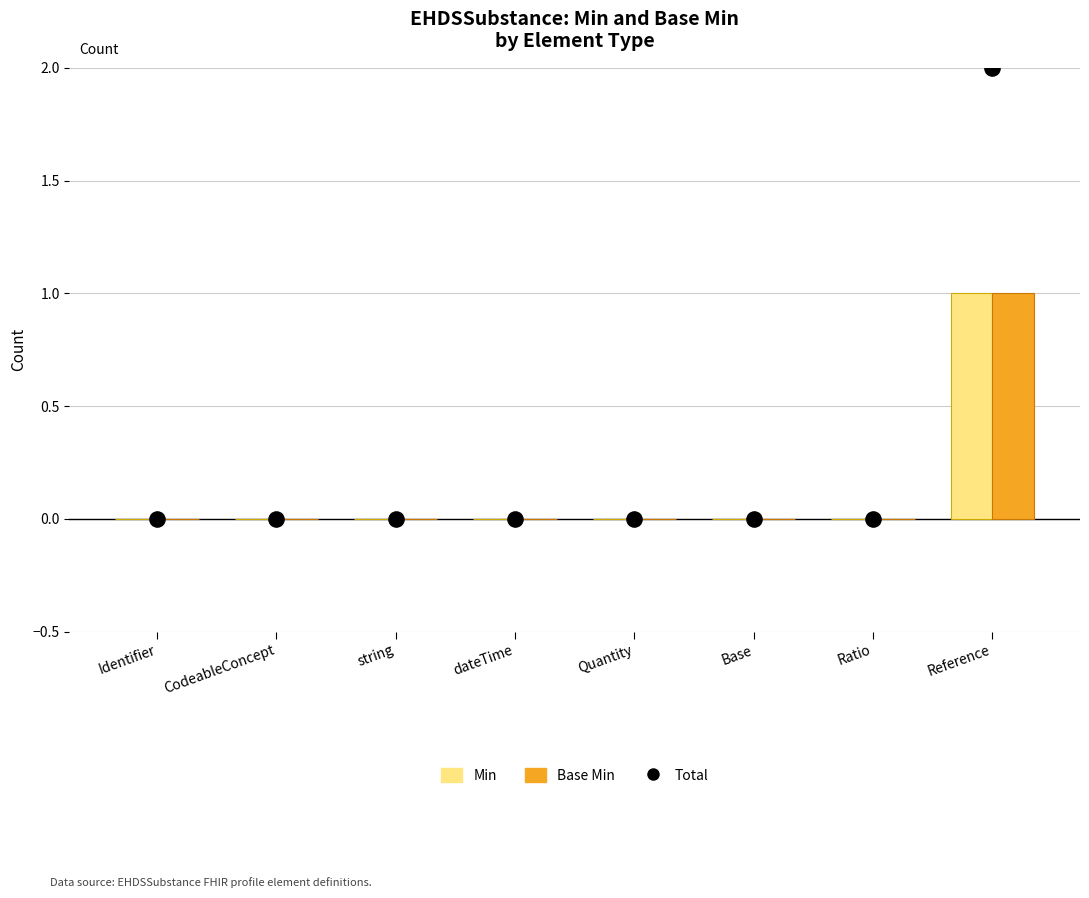

At how many categories does at least one series exceed 0?

1